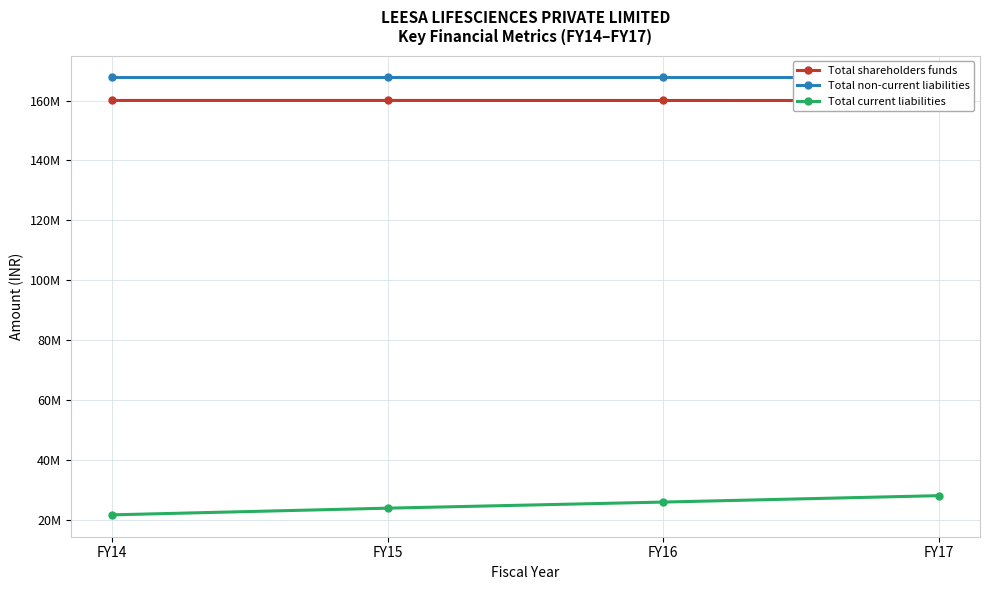

At which label does Total shareholders funds reach its peak?

FY15